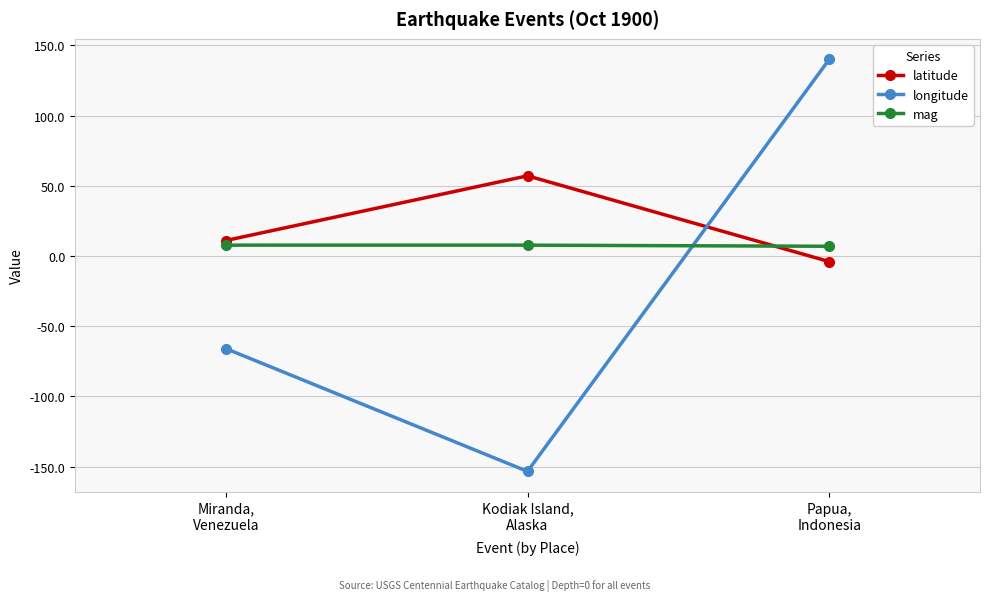

The mag series shows 6.9 at Papua,
Indonesia. True or false?

True